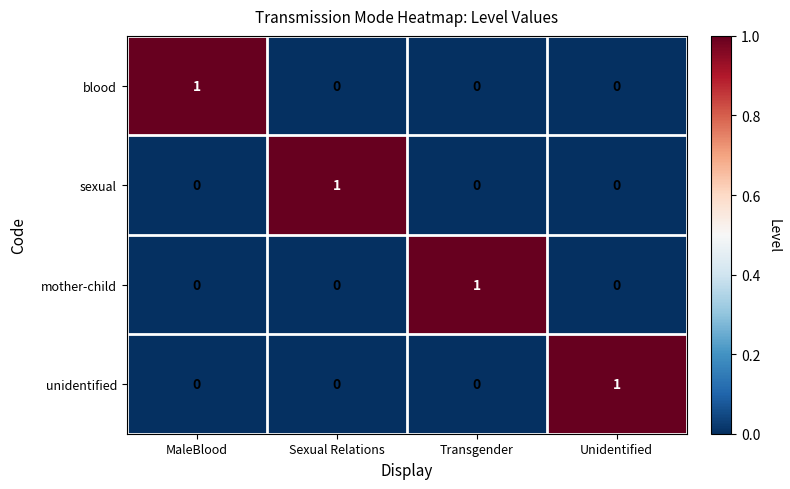

How many data points in blood are above 0?

1